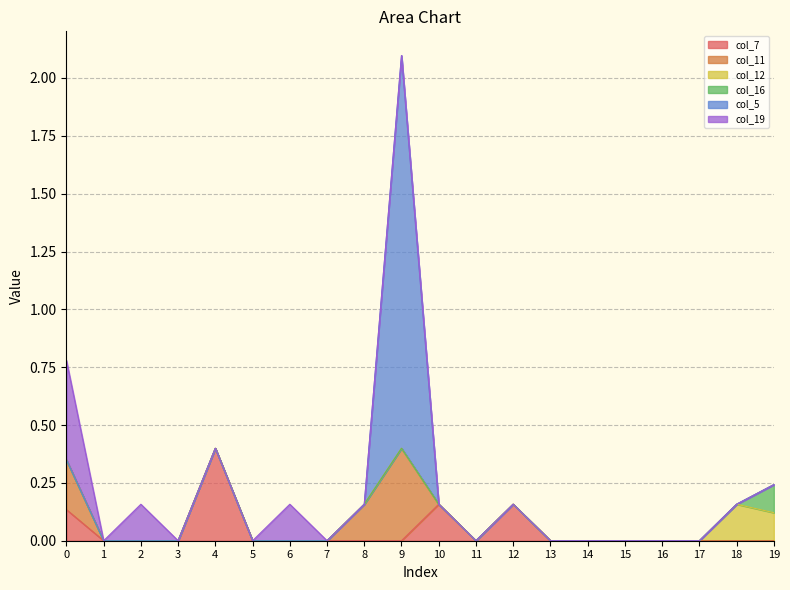

Between 10 and 14, which is larger?

10